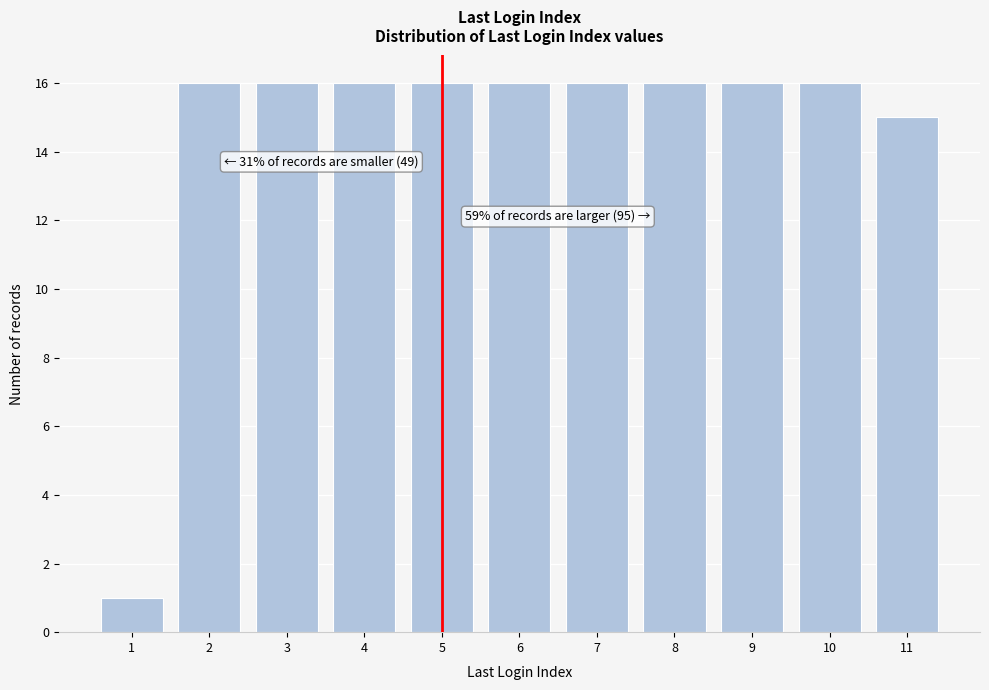

Reading left to right, what are all the values shown in this chart?

1=1	2=16	3=16	4=16	5=16	6=16	7=16	8=16	9=16	10=16	11=15